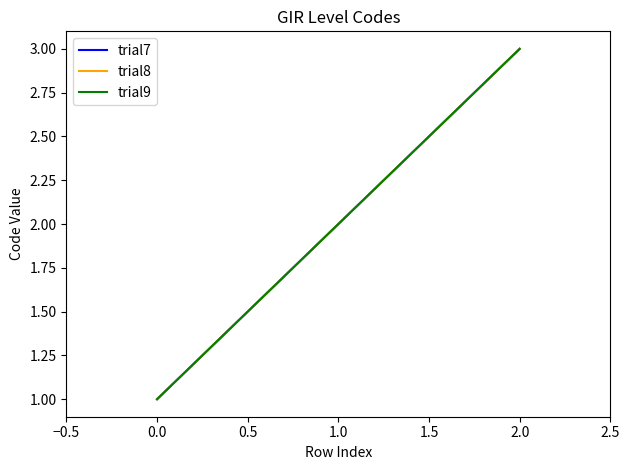

What is the minimum value for trial7?

1